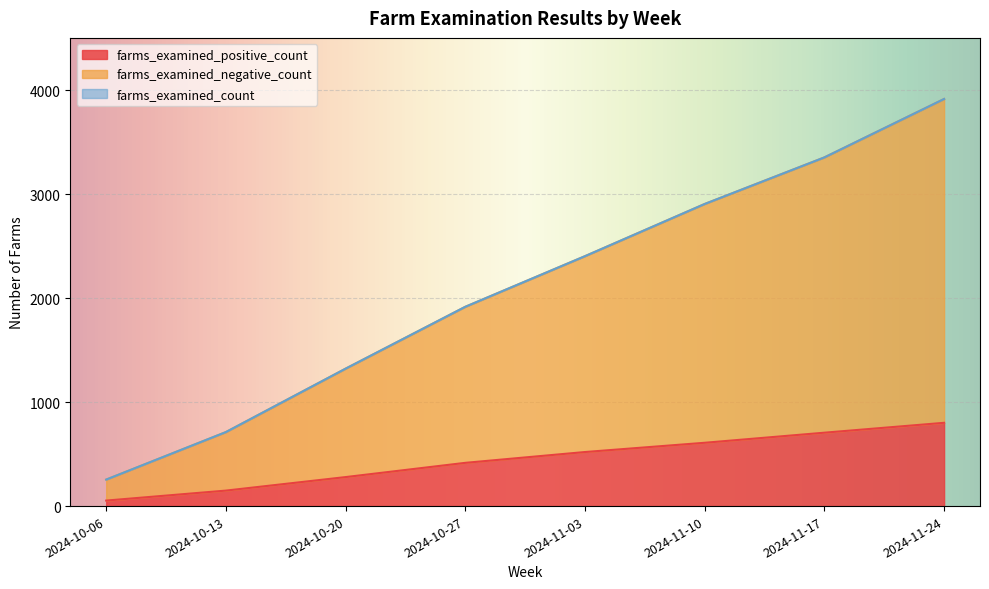

Where is the first local maximum for farms_examined_negative_count?

2024-11-24